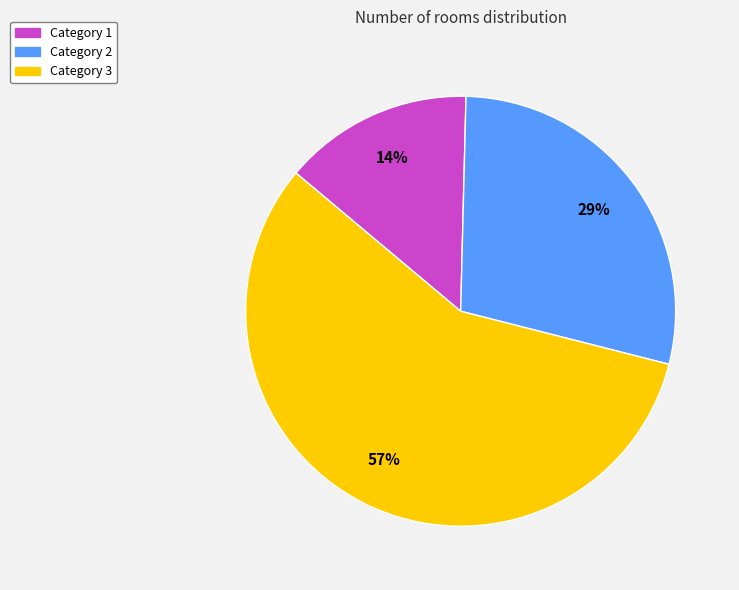

To the nearest percent, what is the difference between the largest and smallest slice percentages?

43%